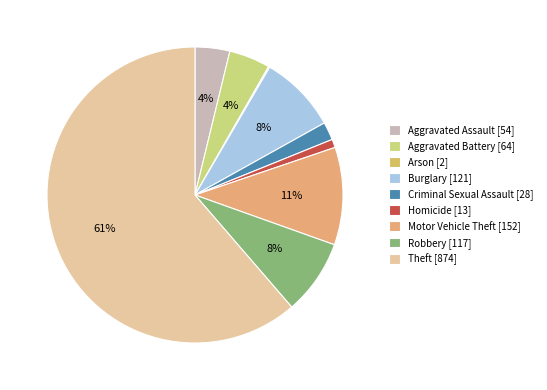

What is the total percentage of Arson and Homicide?

1.1%